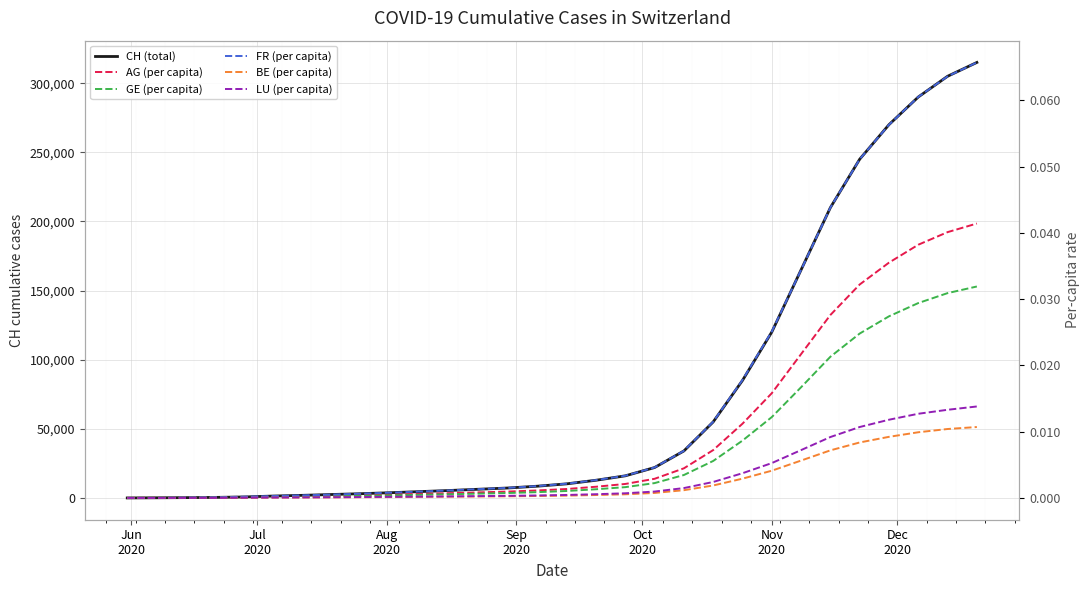

Does the chart display data point markers on the line(s)?

No